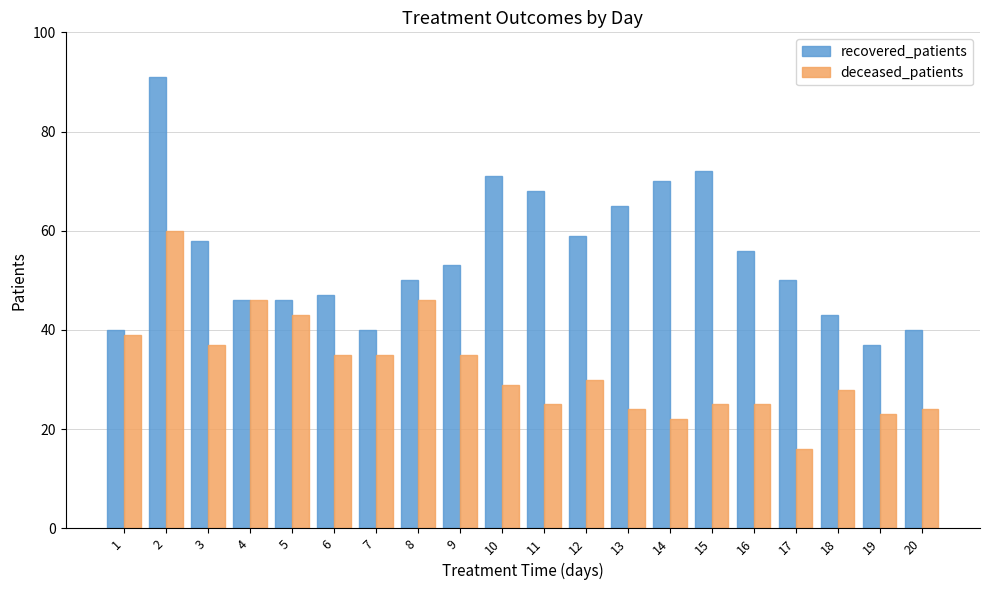

What value does the deceased_patients series have at 16, to the nearest 5?

25